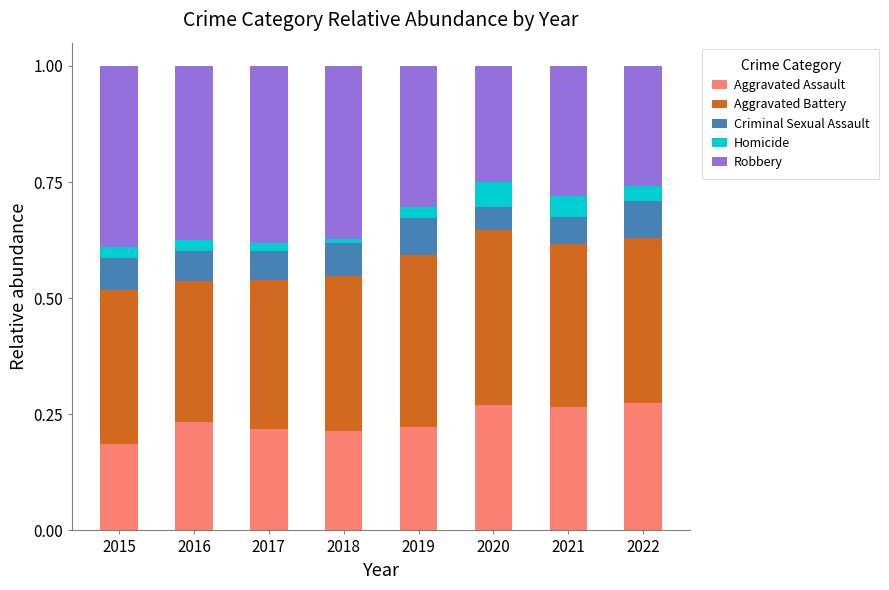

What is the total value across all series at 2022?

1.0